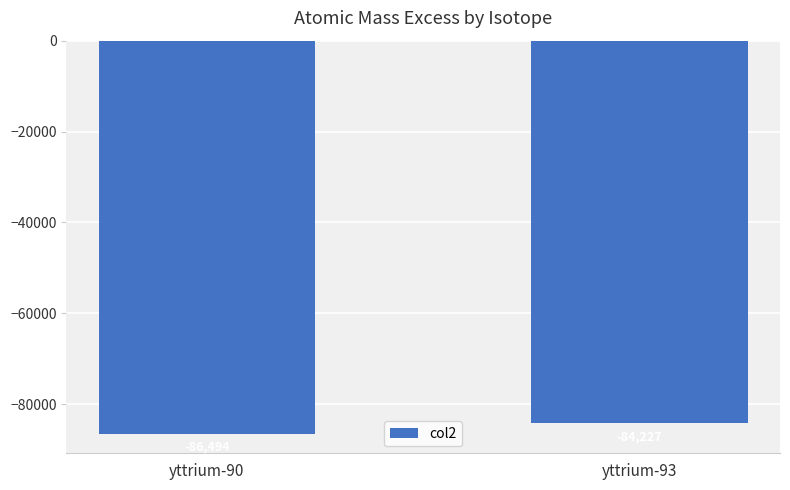

Rank the categories by value from lowest to highest.

yttrium-90, yttrium-93